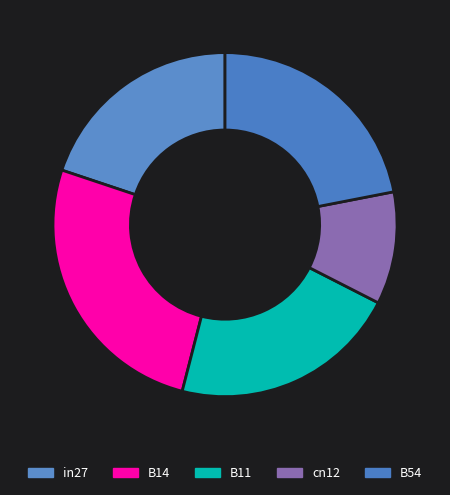

Does B11 represent more than half of the total?

No